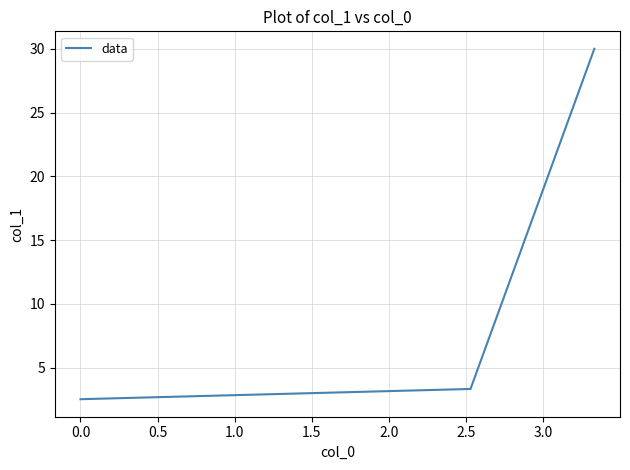

What is the difference between the maximum and second lowest values?

26.7